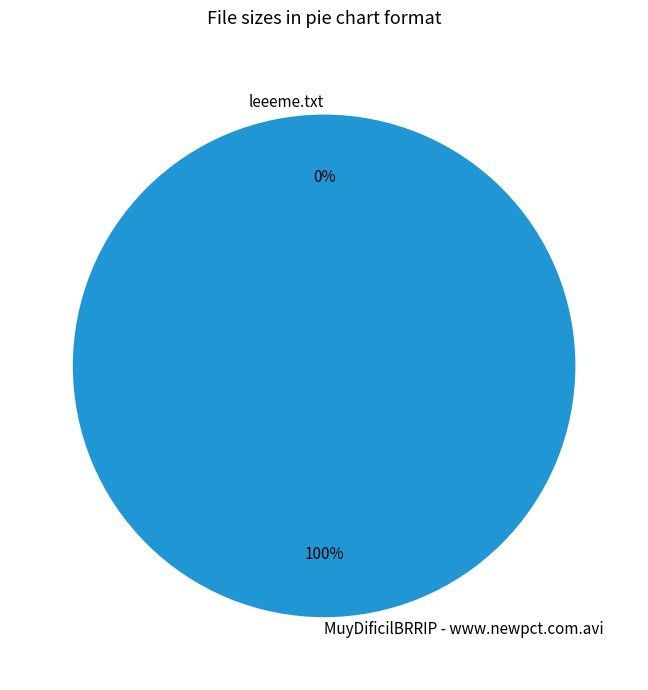

Is there a majority slice in this chart?

Yes